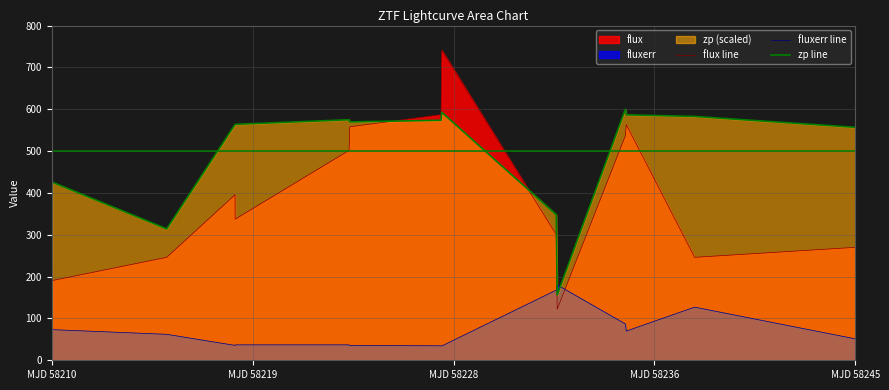

The value of zp line at MJD 58210 is 0.0. True or false?

True